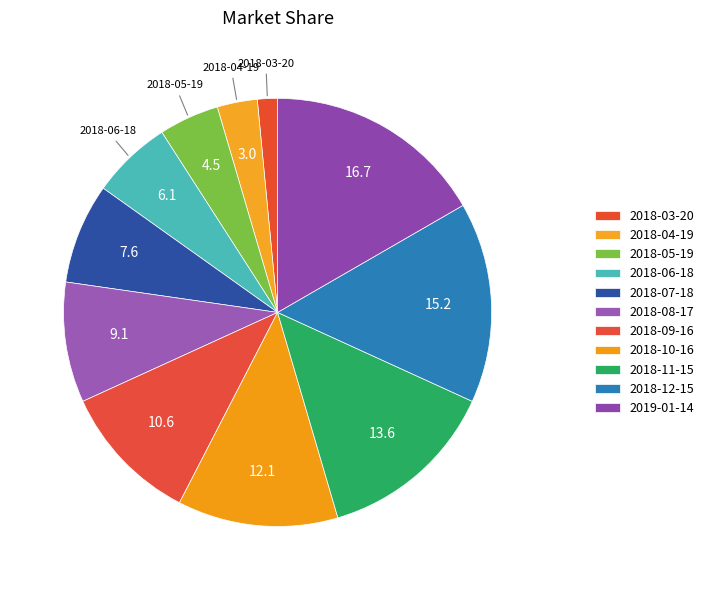

Approximately how many times larger is the value at 2018-04-19 compared to 2018-03-20?

2.0